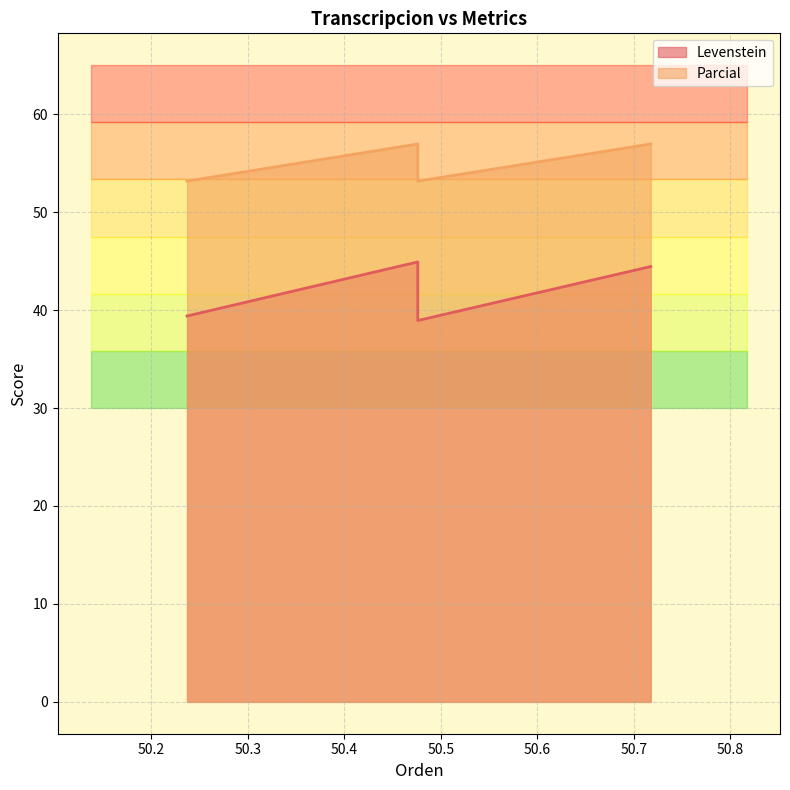

What is the minimum value shown in the chart?

38.9